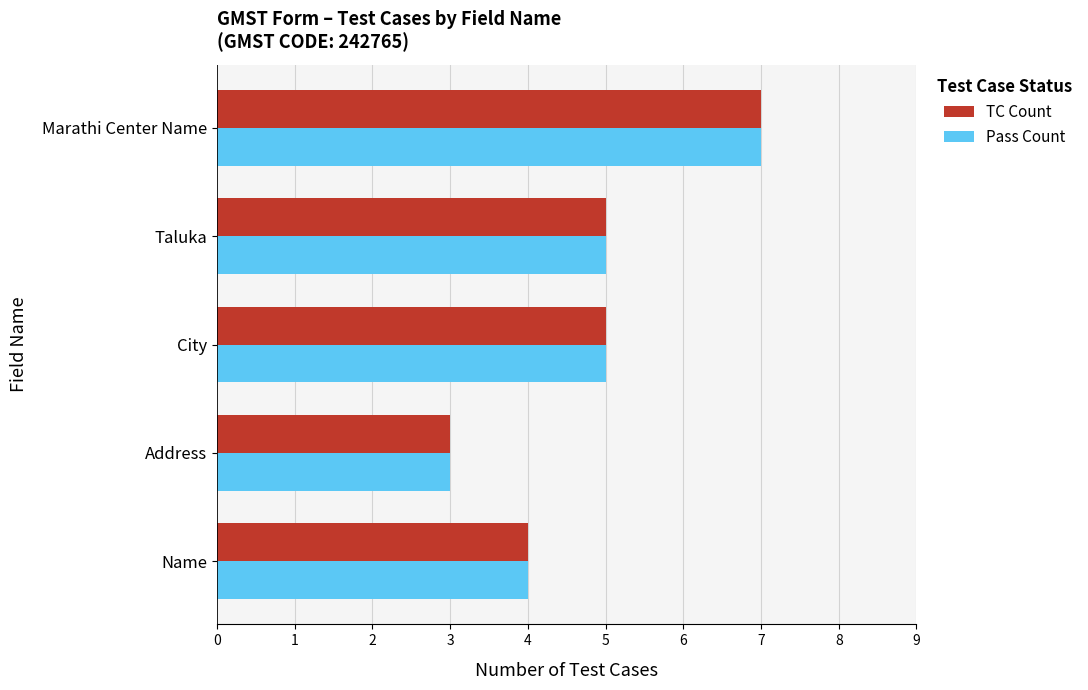

What is the difference between the maximum and minimum values in the TC Count series?

4